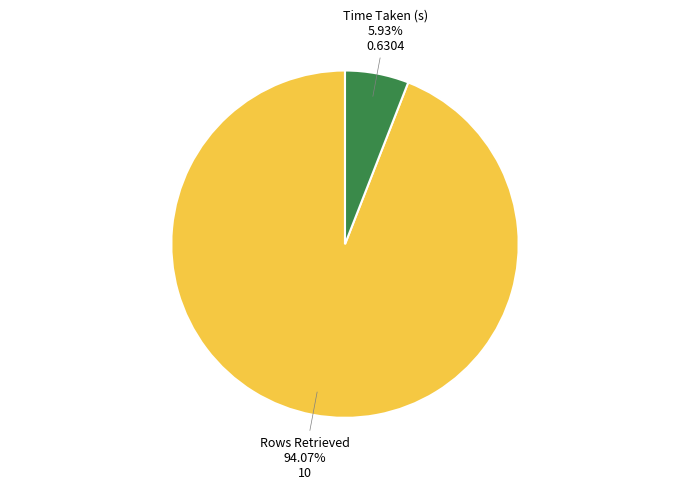

Is there a majority slice in this chart?

Yes